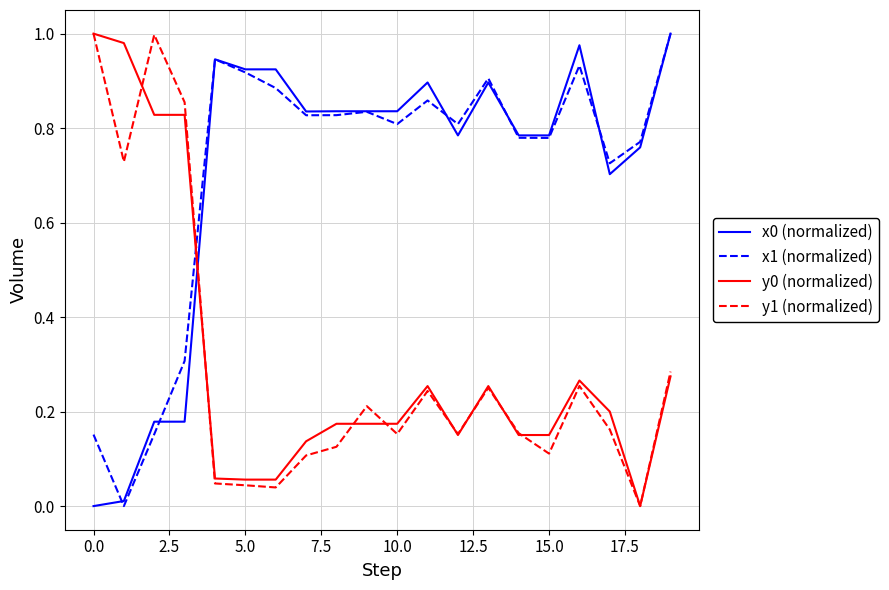

At how many categories does at least one series exceed 0?

20